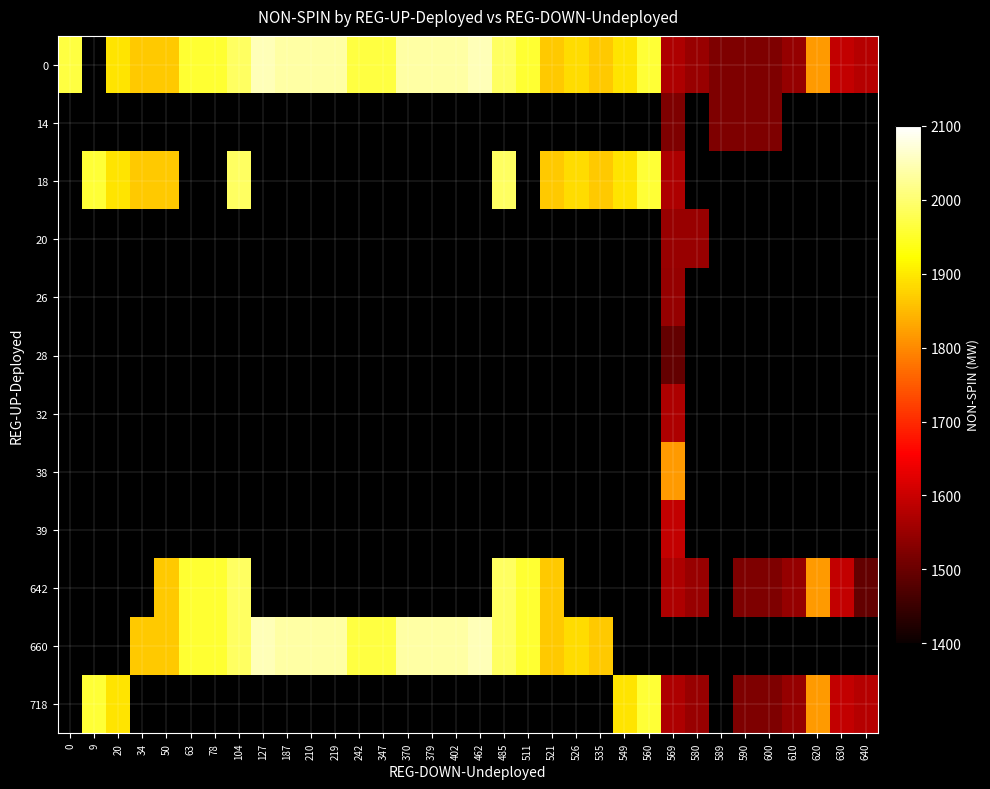

At how many categories does at least one series exceed 1653?

27